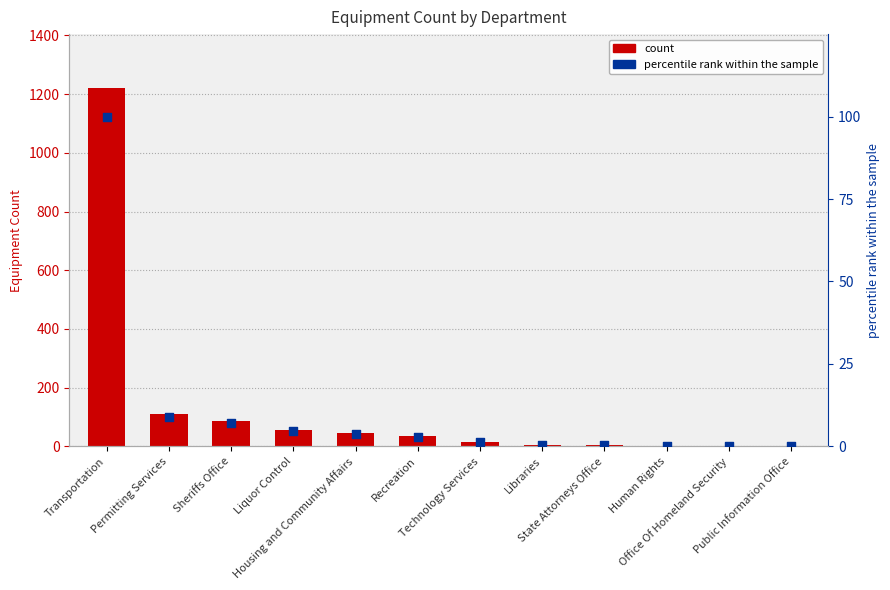

Which series contains the lowest Y value?

percentile rank within the sample